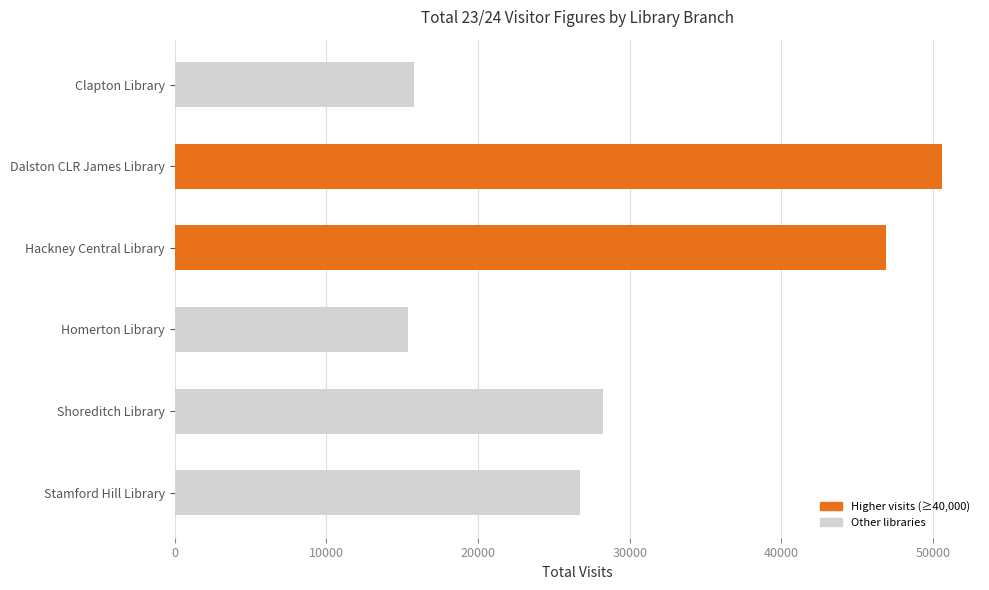

What is the greatest value displayed?

50561